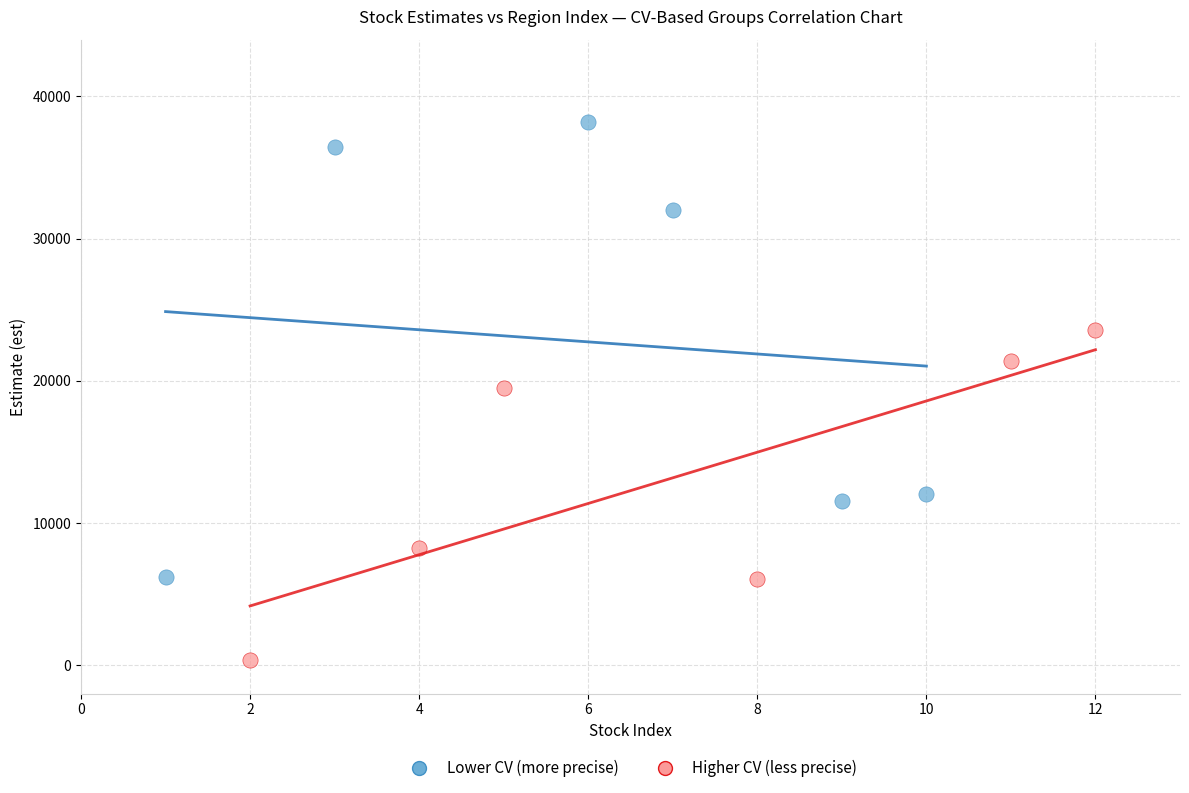

Which series has the largest Y range (max minus min)?

Lower CV (more precise)